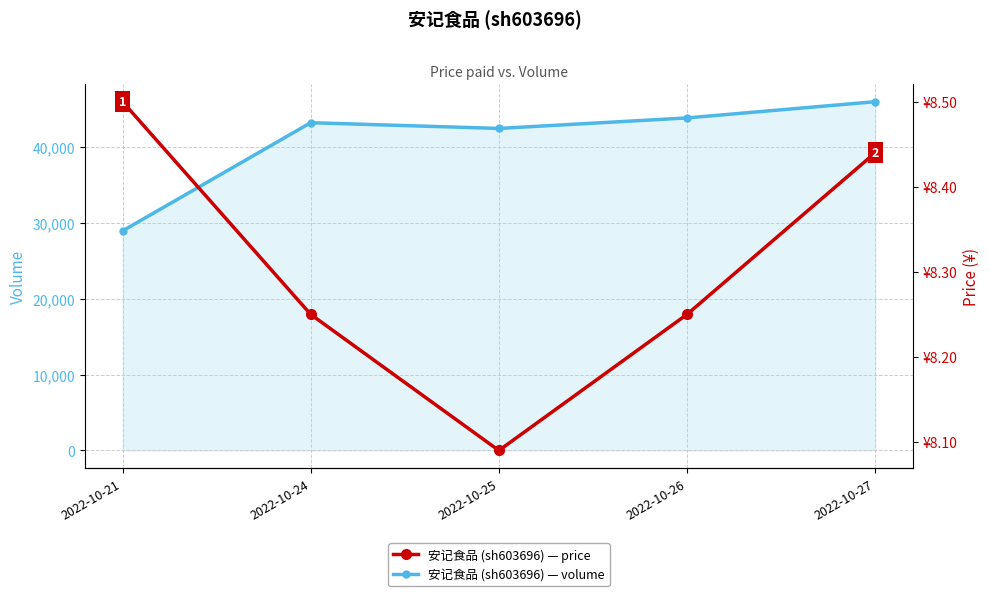

True or false: price and volume intersect in this chart.

False